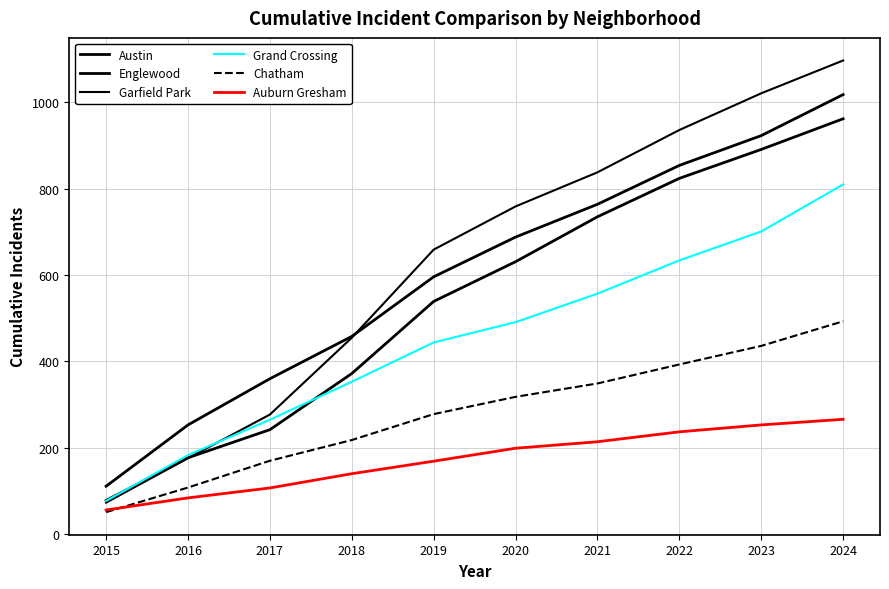

How many lines are shown in the chart?

6